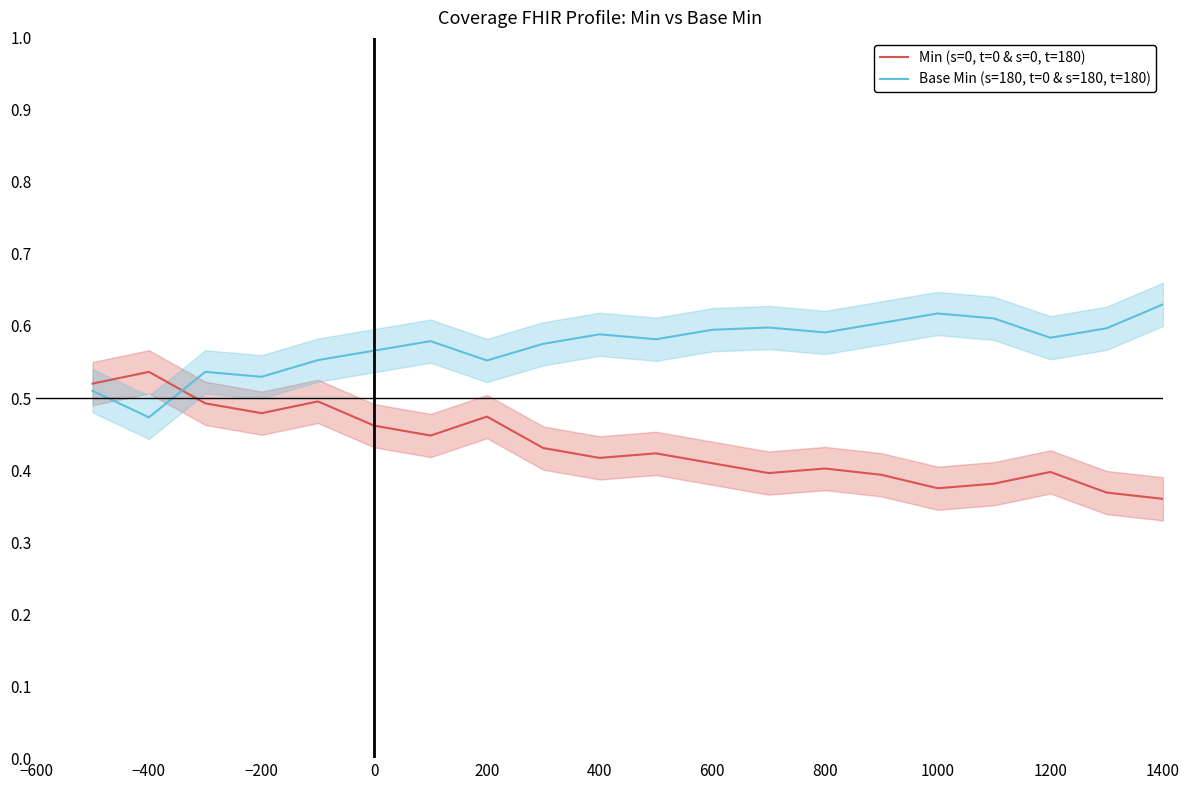

At which label does Min (s=0, t=0 & s=0, t=180) reach its peak?

−400